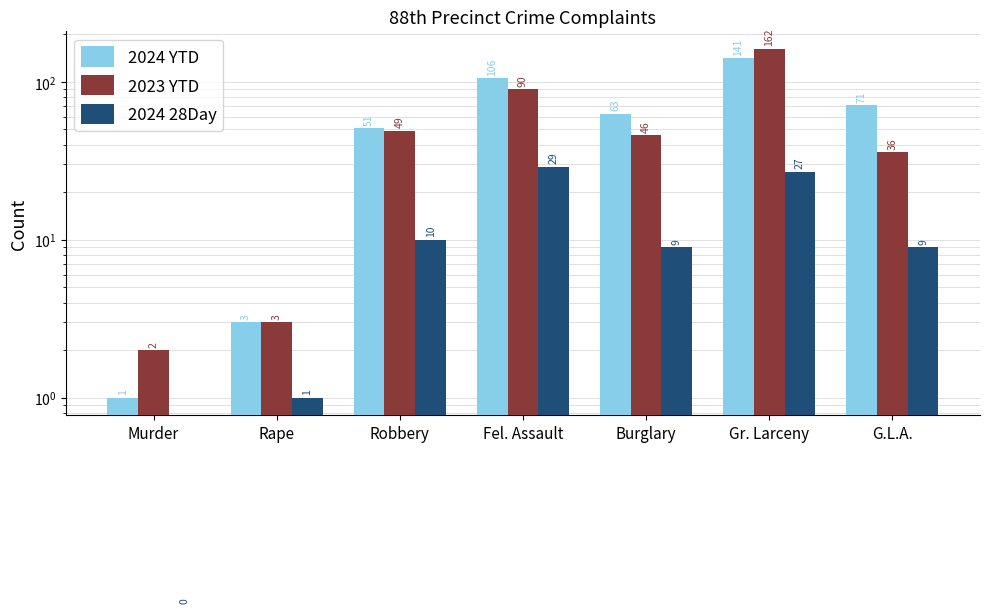

Is the value of 2024 28Day at Burglary greater than the value of 2024 YTD at Murder?

Yes